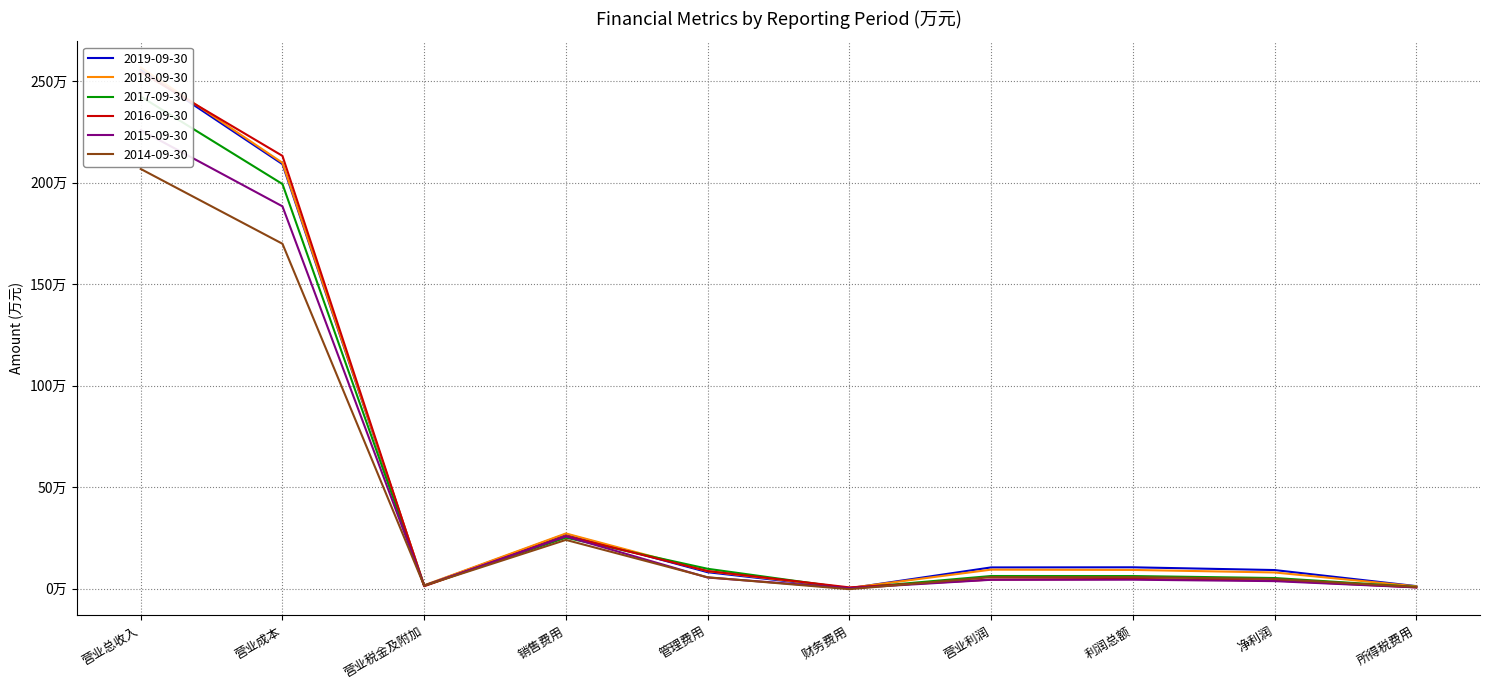

At which label does 2014-09-30 first exceed 57628?

营业总收入